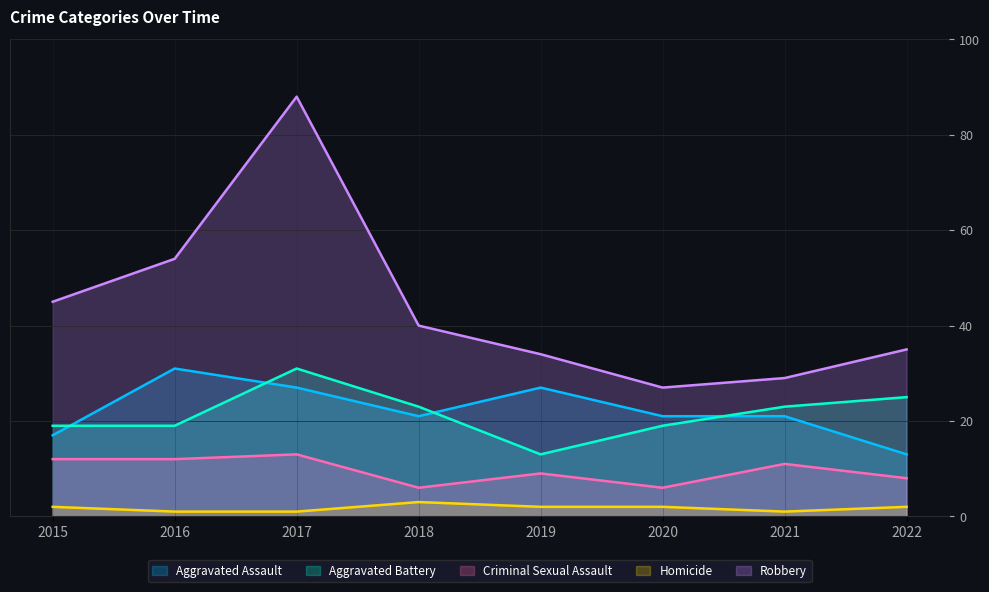

Where is the first local maximum for Homicide?

2018